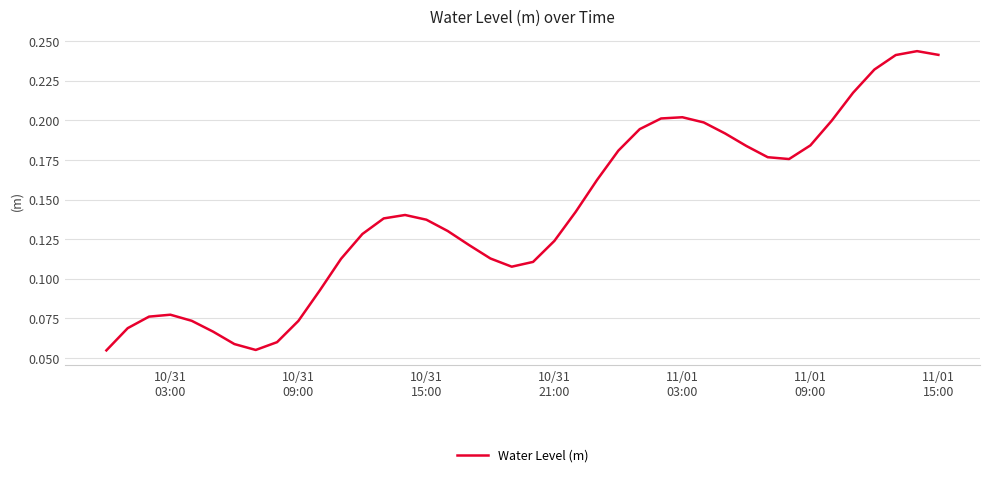

How many lines are shown in the chart?

1